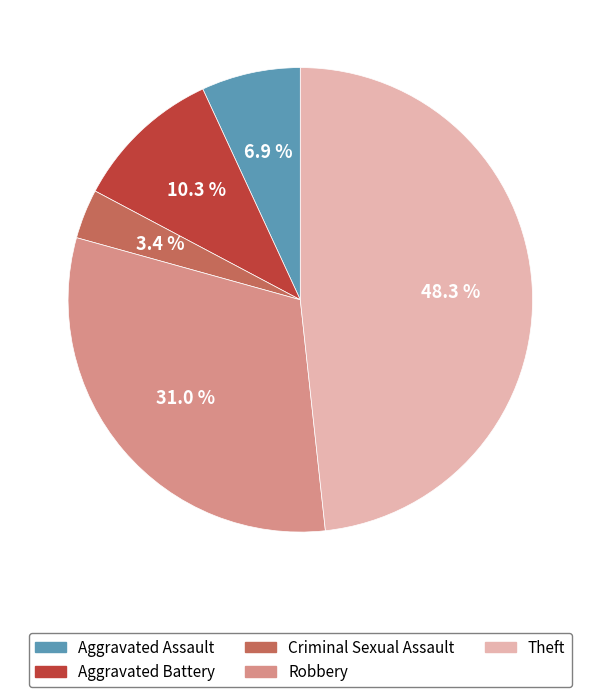

To the nearest percent, what is the combined percentage of Criminal Sexual Assault and Theft?

52%